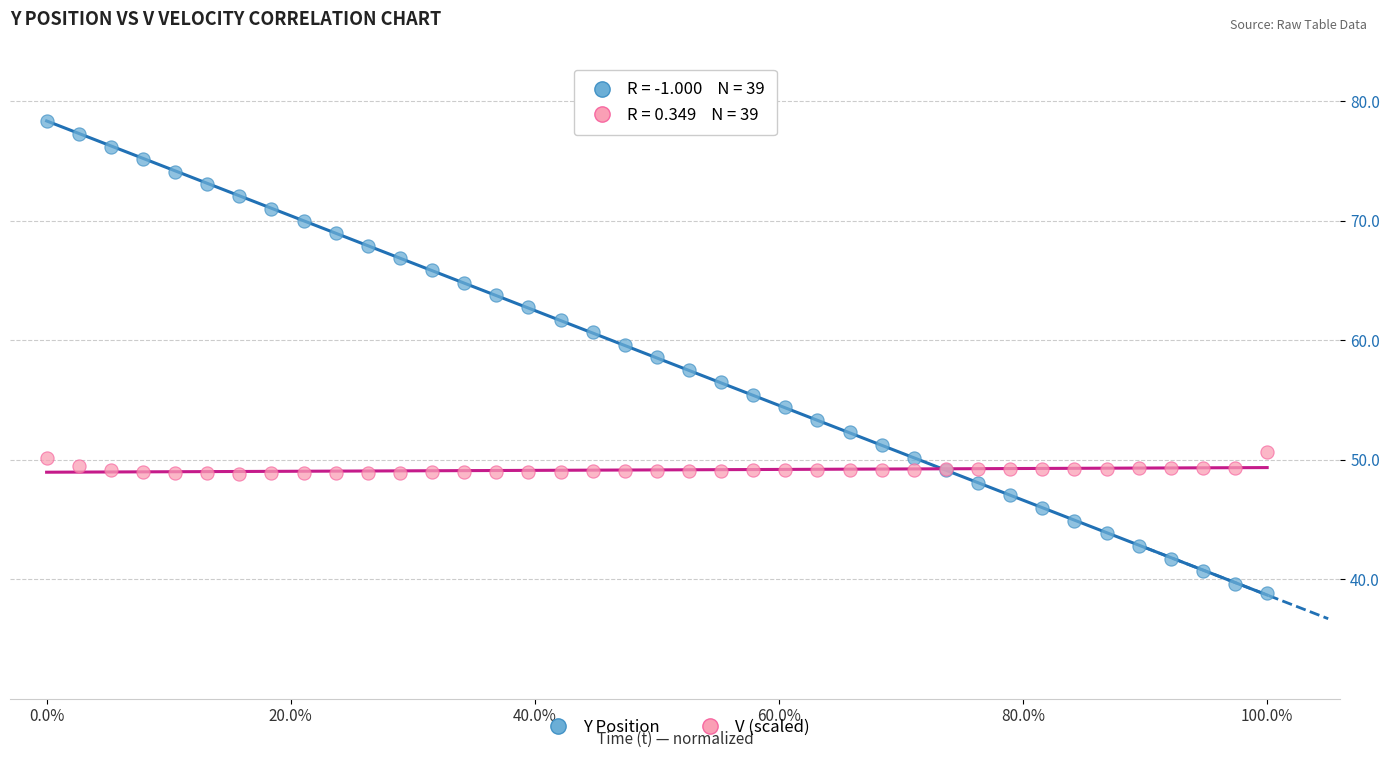

Which series has the largest Y range (max minus min)?

Y Position